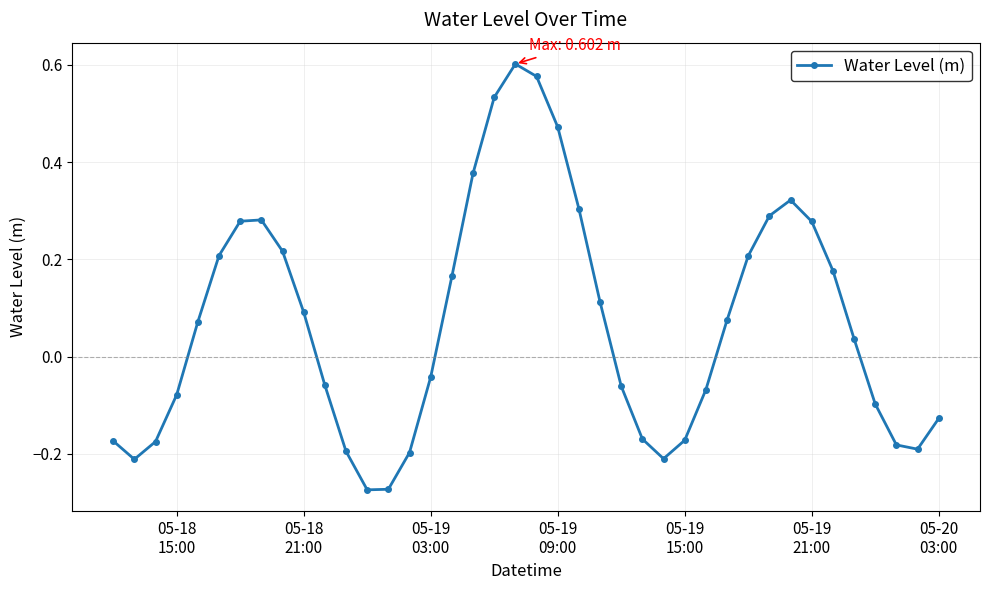

How many positive values are there?

21